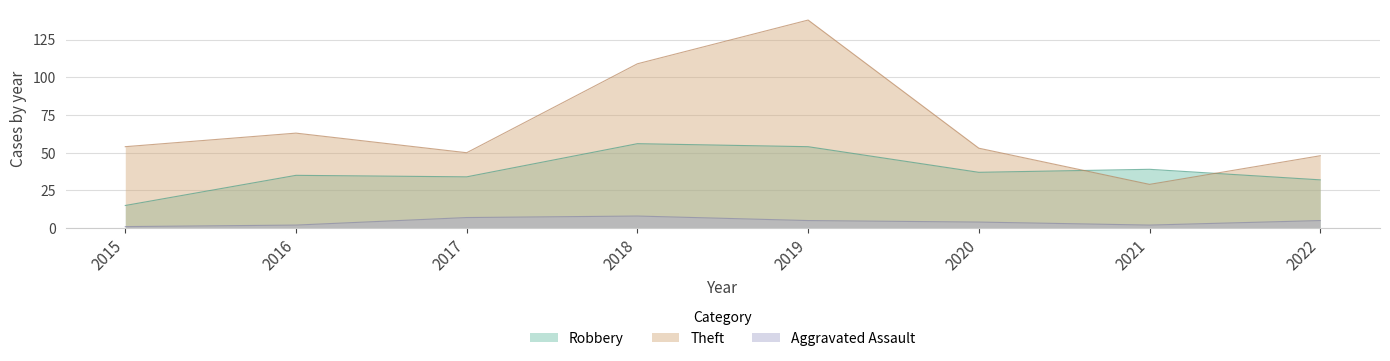

Count the number of categories in the chart.

8